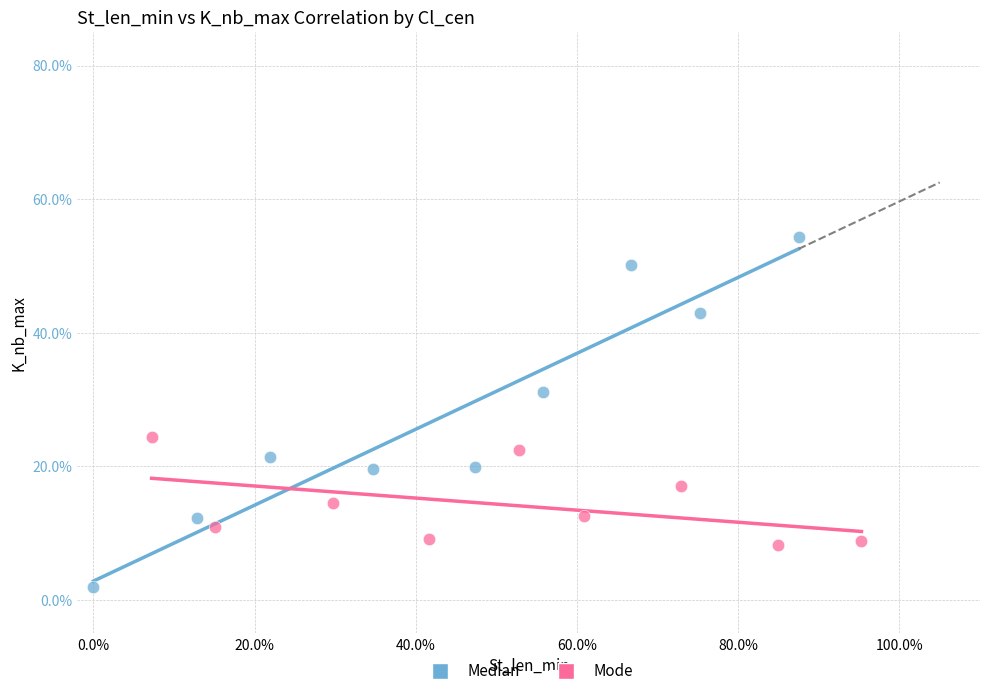

Which series has the largest Y range (max minus min)?

Median